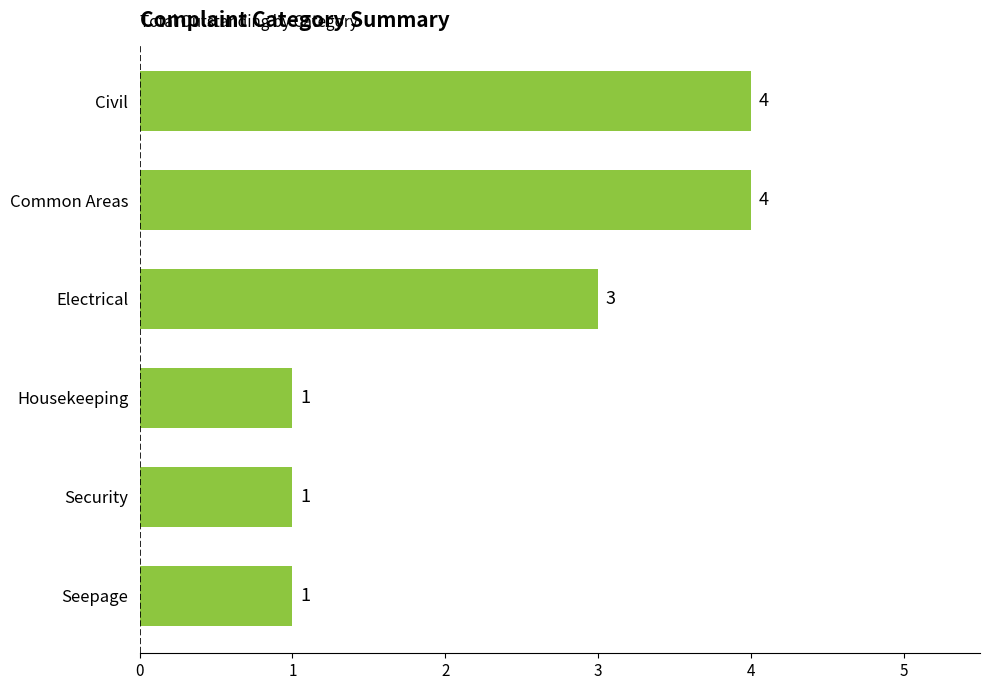

What is the maximum value shown in the chart?

4